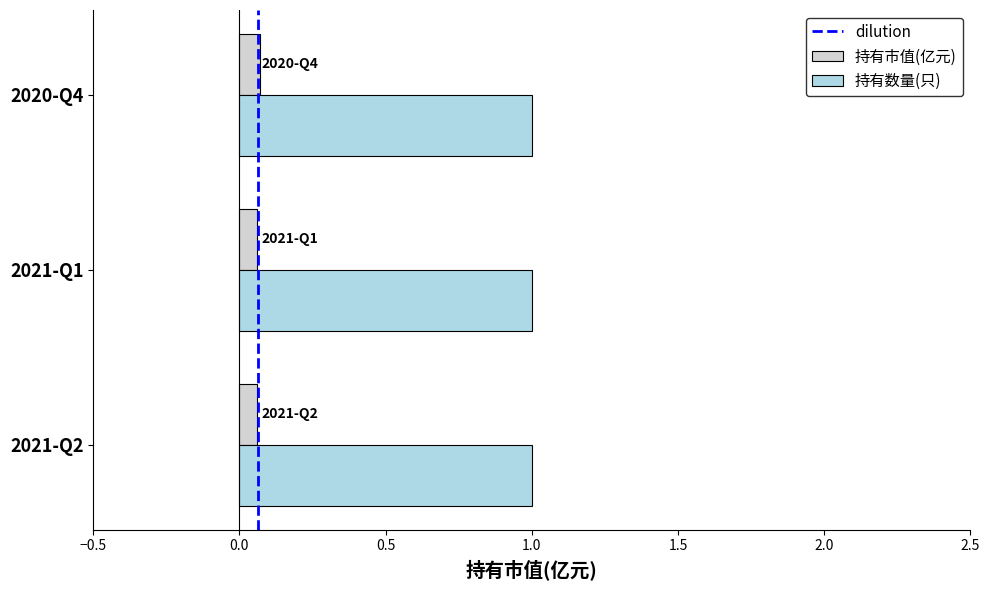

True or false: 持有数量(只) has a value of 1.6 at 2021-Q2.

False